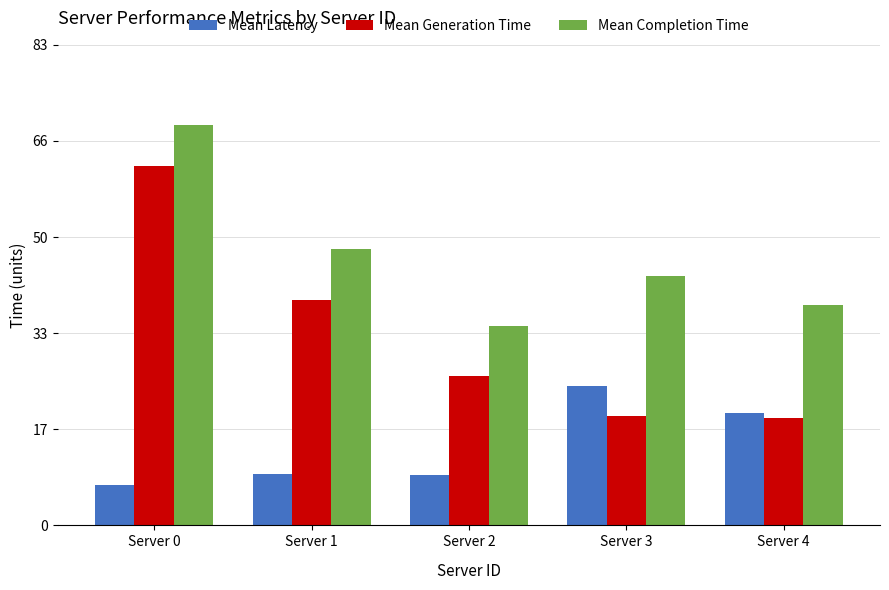

How many groups of bars are there?

5